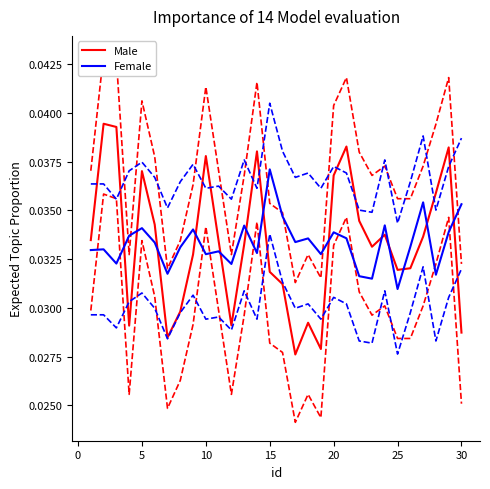

At which category does aux lower reach its first local peak?

15